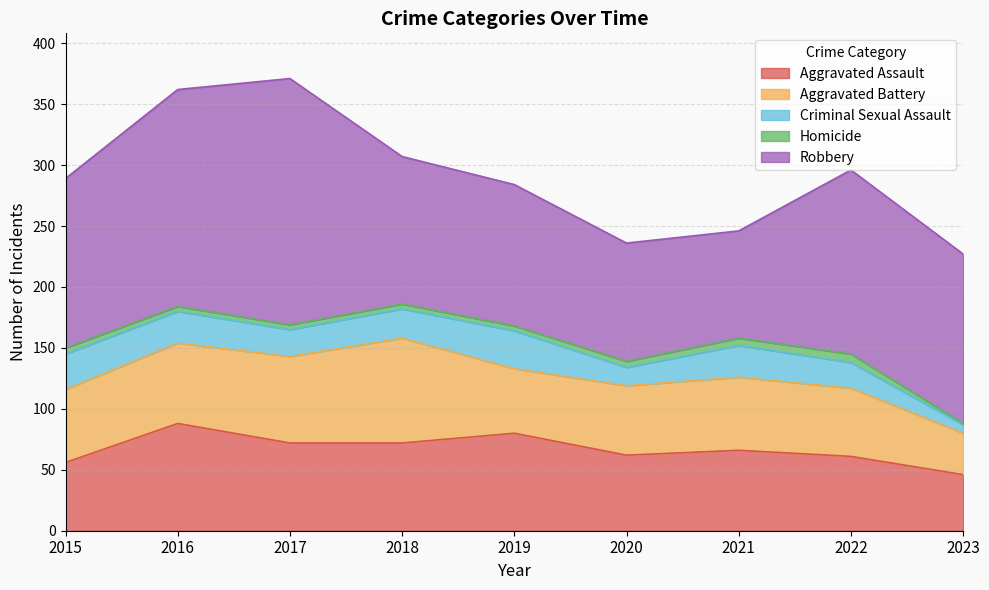

True or false: Criminal Sexual Assault and Aggravated Assault cross at least once.

False